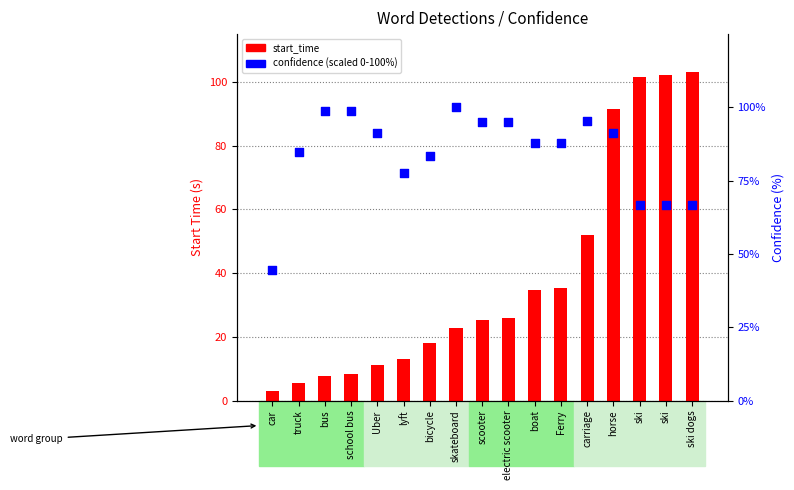

Which series has the largest total across all categories?

confidence (scaled 0-100%)